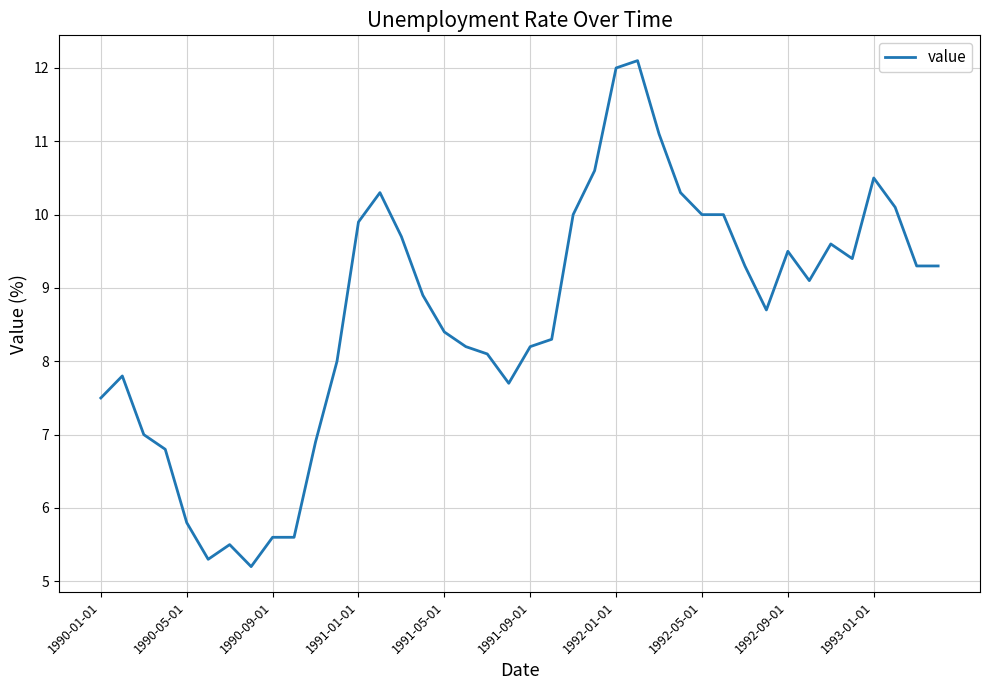

Does the chart have visible grid lines?

Yes